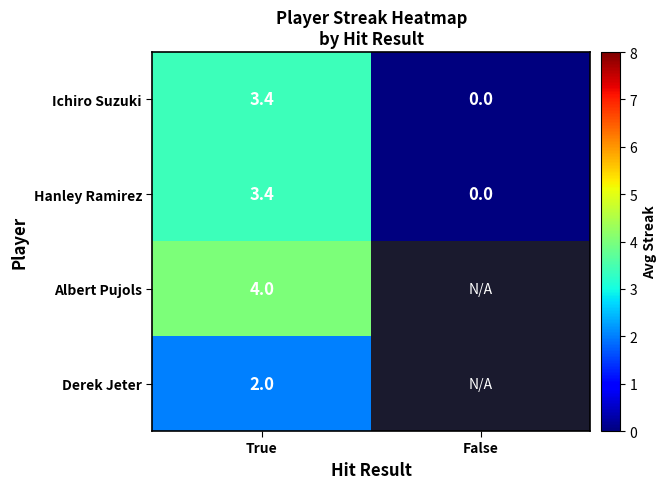

How many distinct data groups are displayed?

4